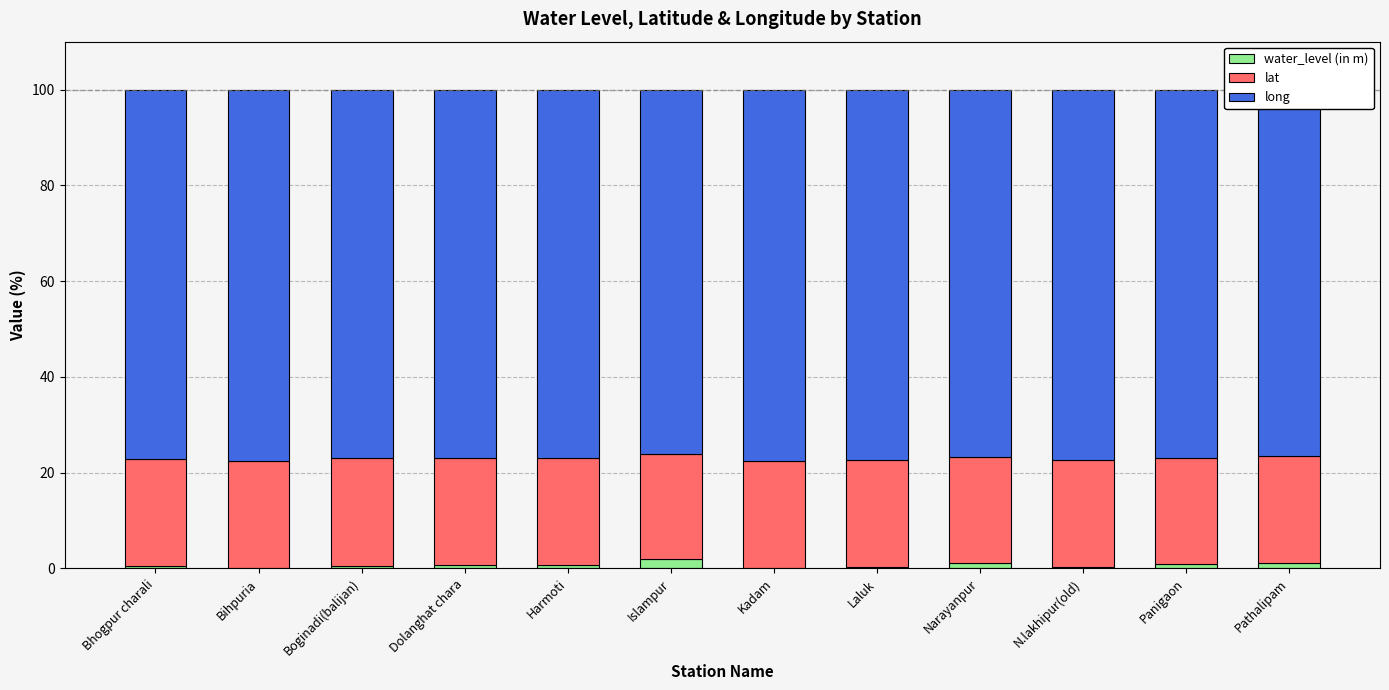

How many distinct data groups are displayed?

3